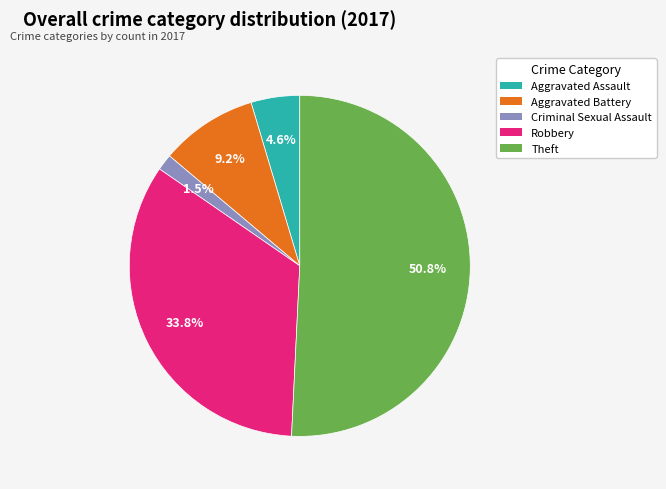

How many slices are in this pie chart?

5